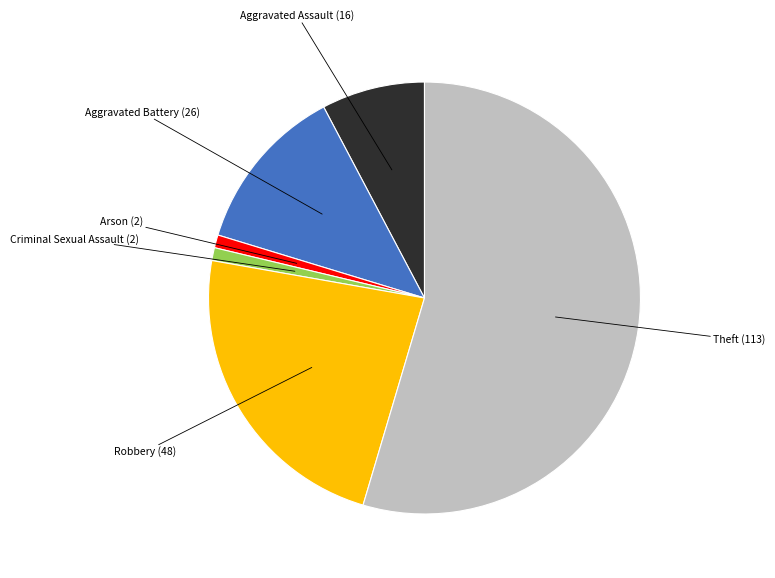

Is there any slice that represents more than half of the pie?

Yes